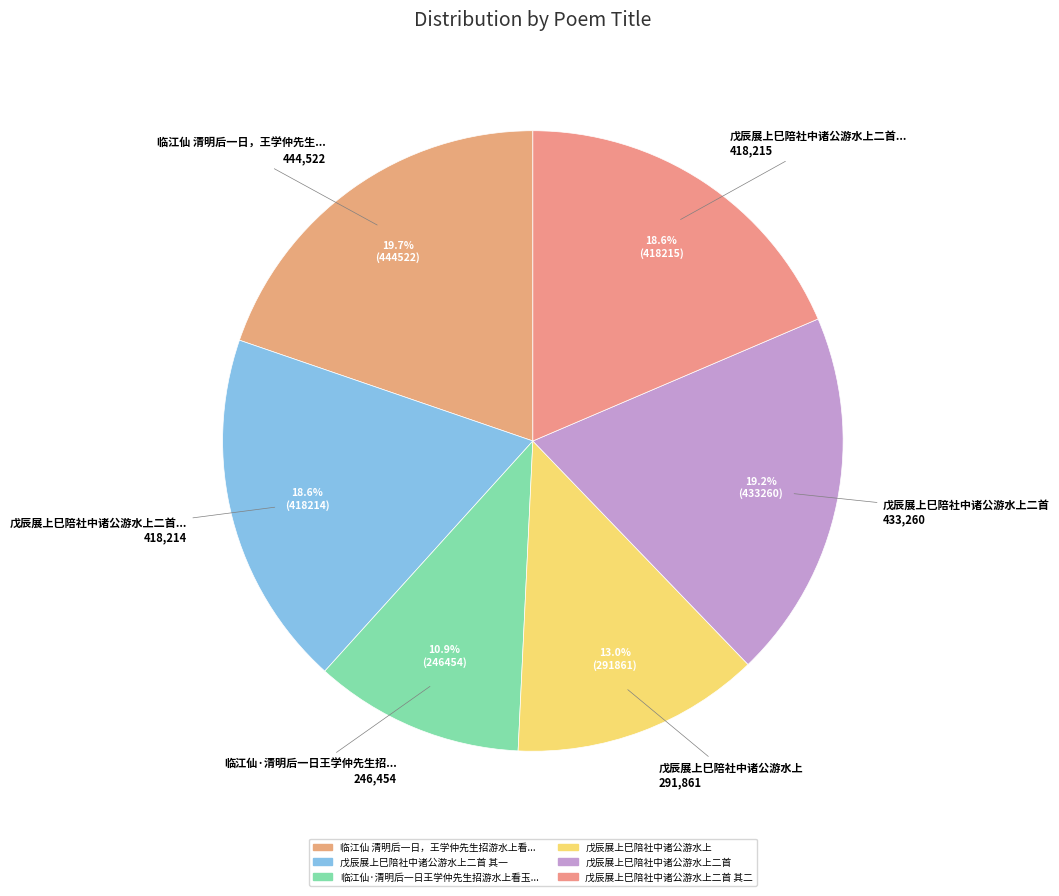

Which category has the smallest portion of the pie?

临江仙·清明后一日王学仲先生招游水上看玉兰